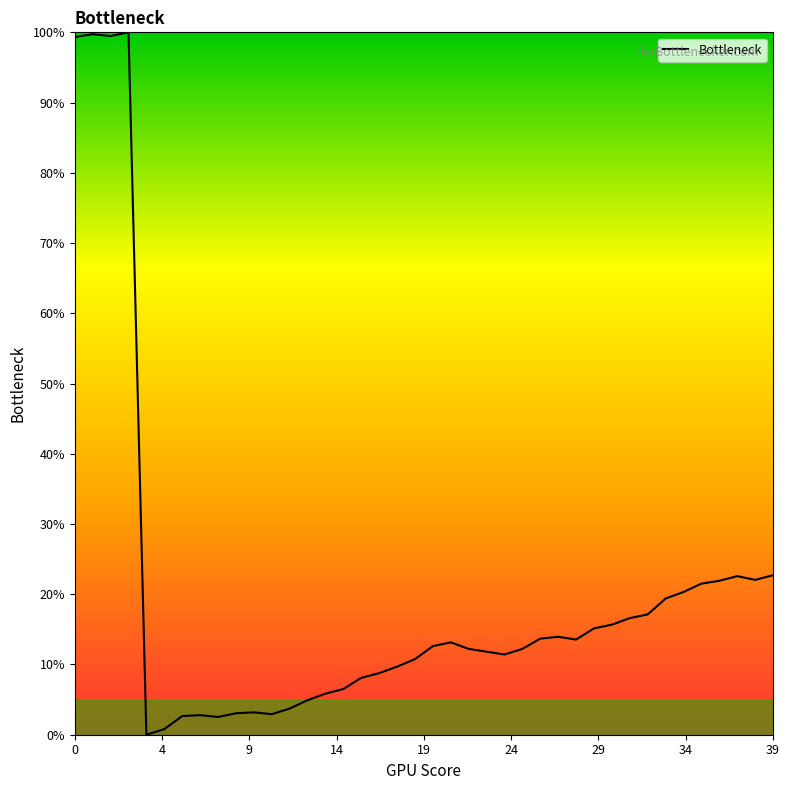

What is the difference between the maximum and minimum values?

100.0